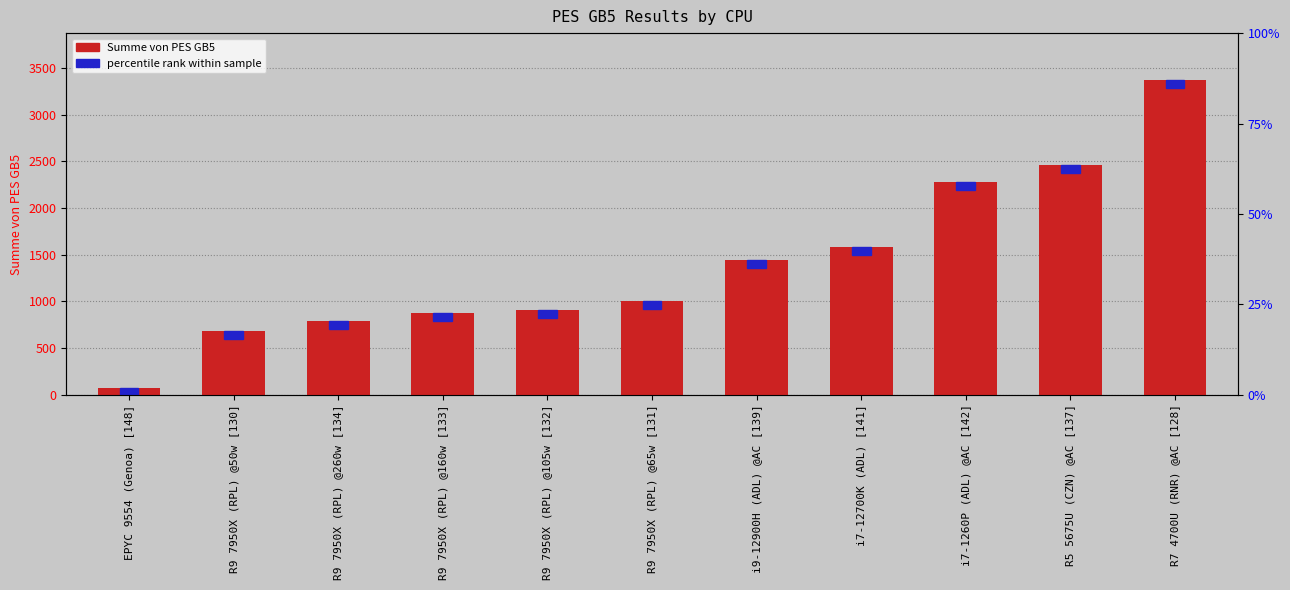

Between R9 7950X (RPL) @105w [132] and R7 4700U (RNR) @AC [128], which is larger?

R7 4700U (RNR) @AC [128]